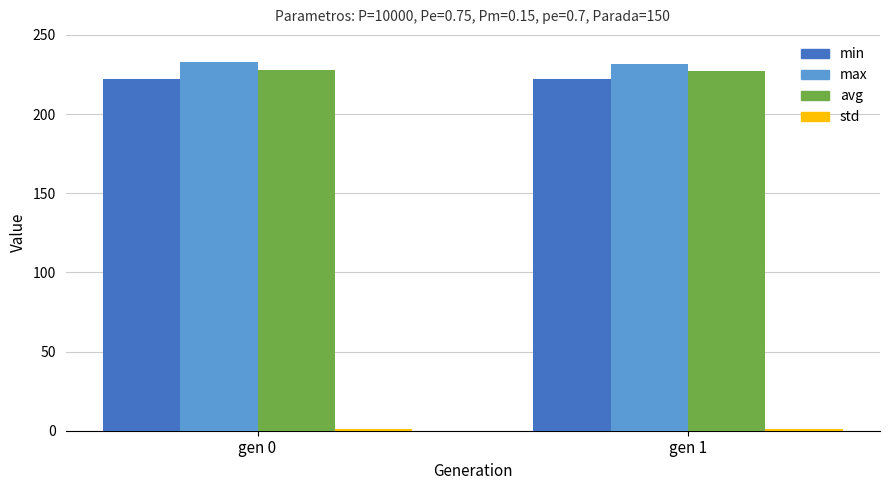

What is the maximum value for avg?

227.8